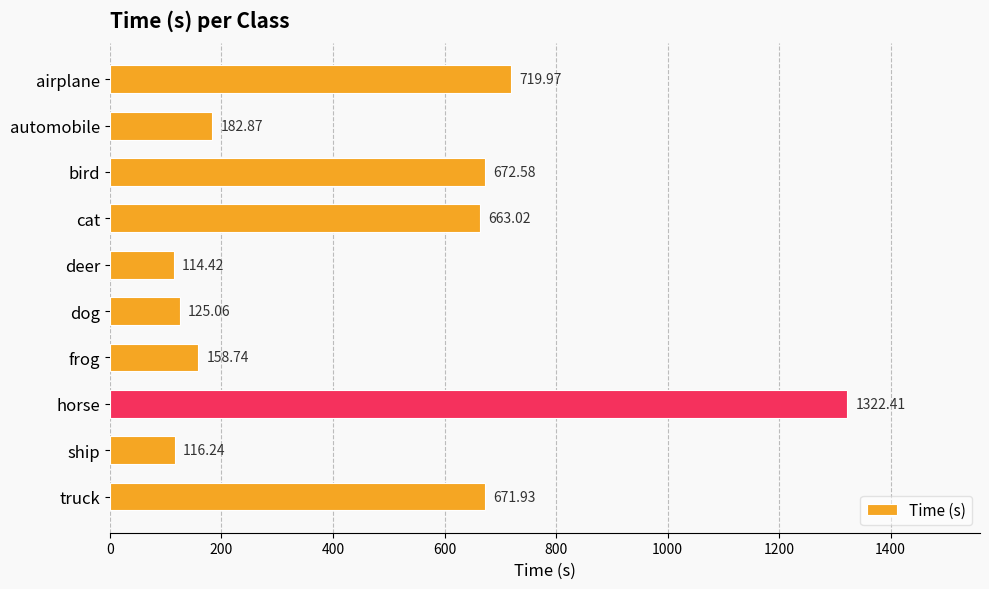

What is the difference between the values at cat and ship?

546.8